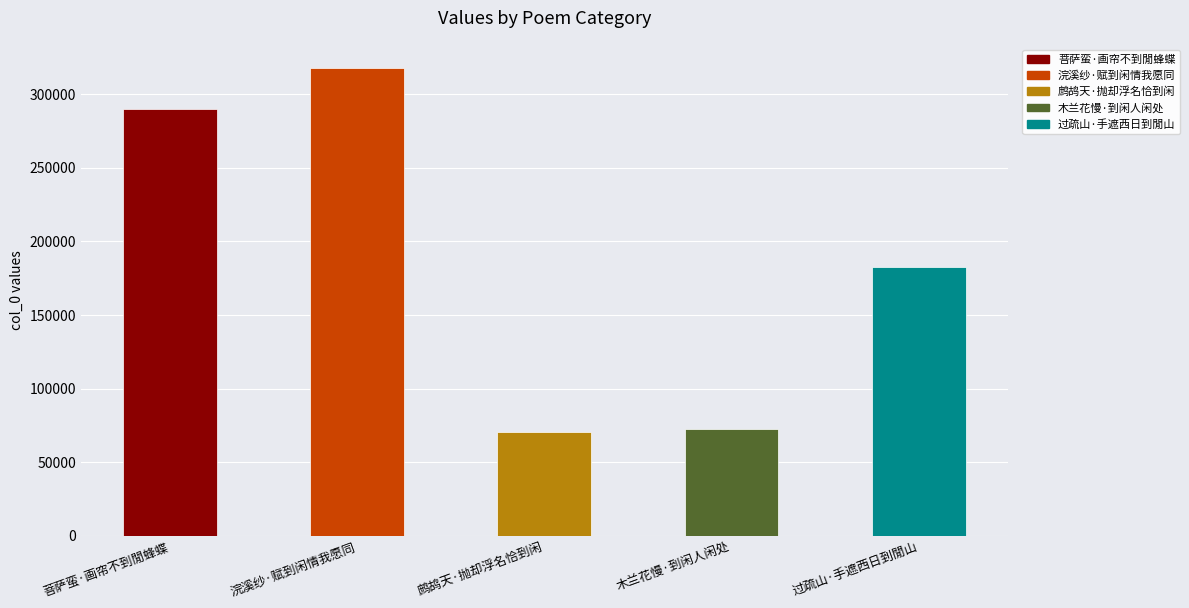

Approximately how many times larger is the value at 木兰花慢·到闲人闲处 compared to 鹧鸪天·抛却浮名恰到闲?

1.0